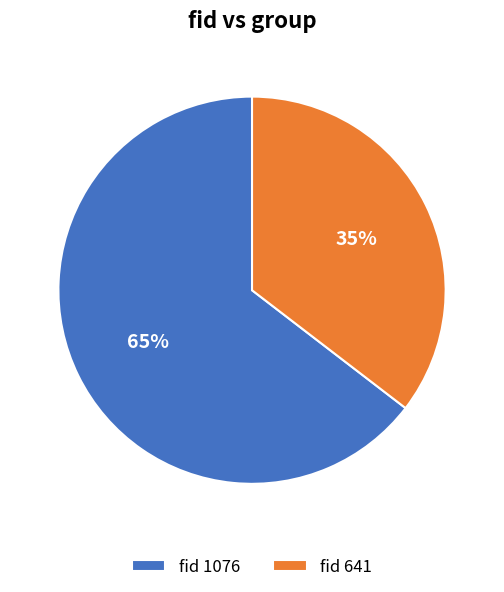

What is the largest slice in the pie chart?

fid 1076